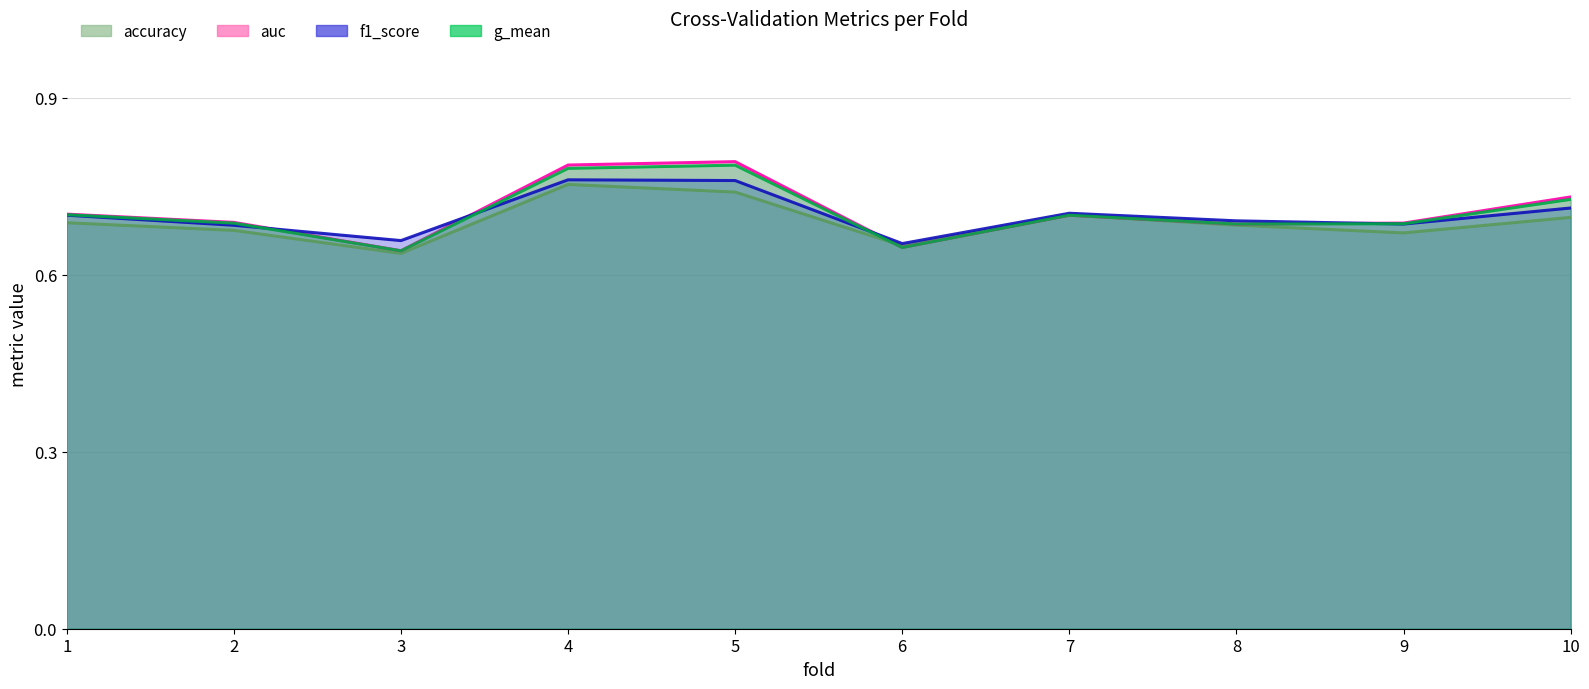

True or false: auc has a value of 0.7 at 7.

True